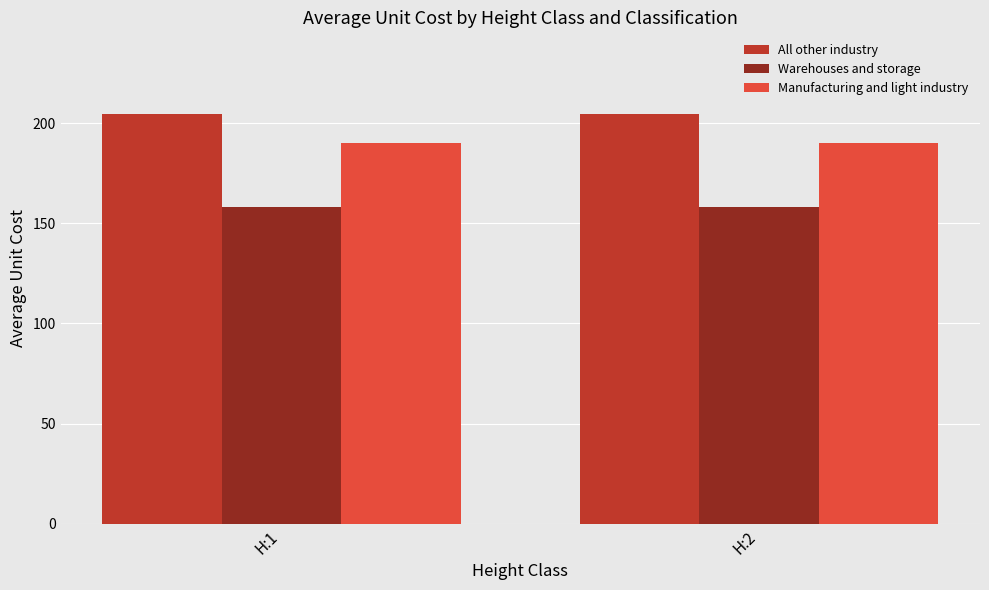

Which series has the largest total across all categories?

All other industry